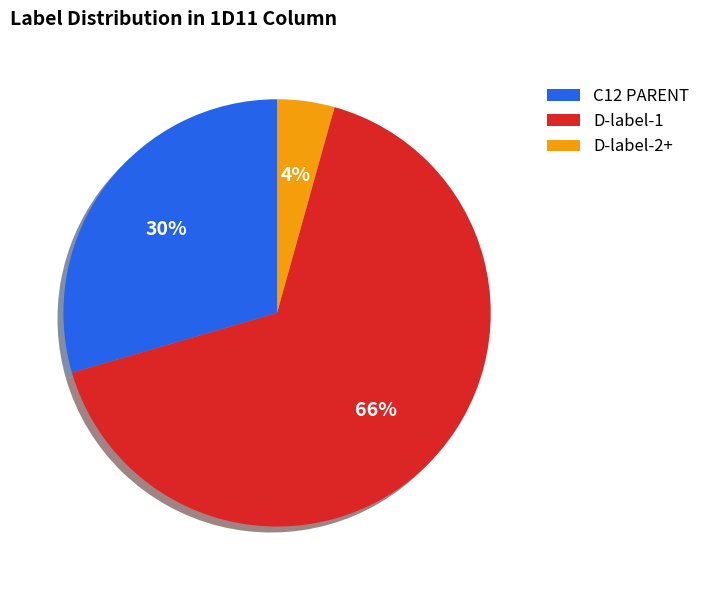

Which slice is the largest?

D-label-1